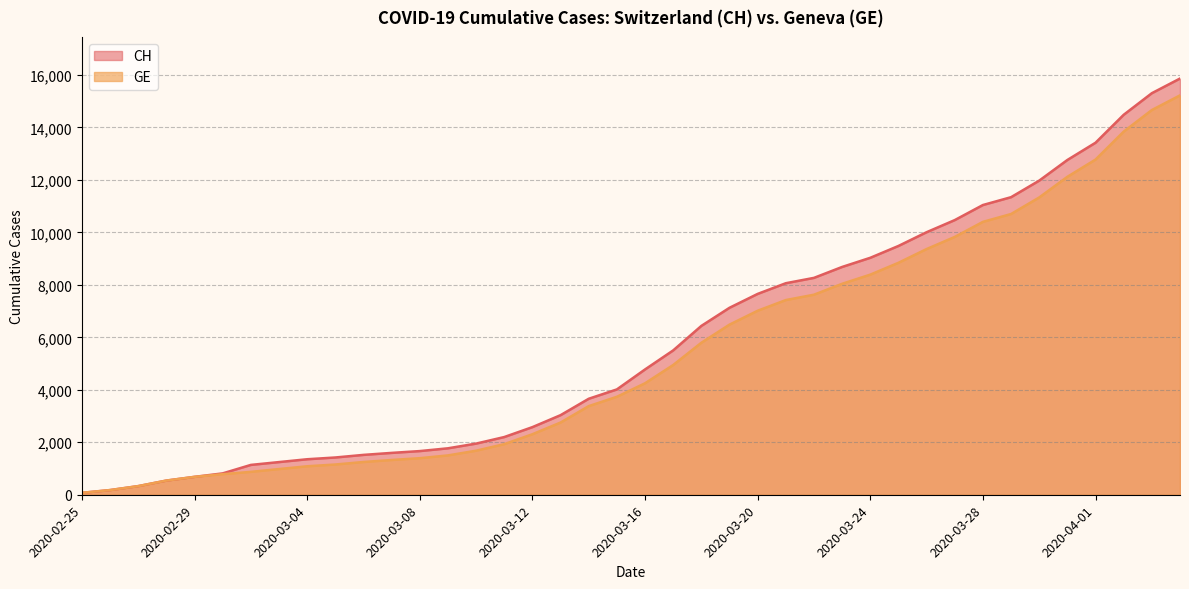

What is the average value of the GE series?

5423